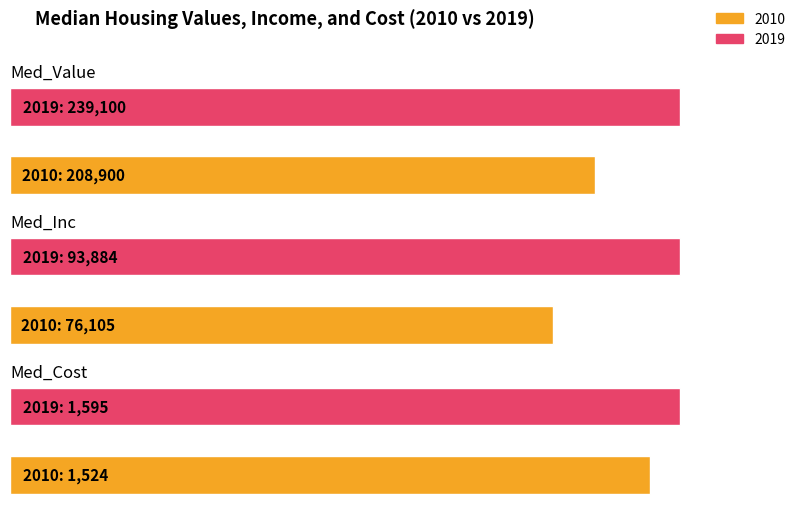

True or false: 2019 has a value of 34108 at Med_Inc.

False